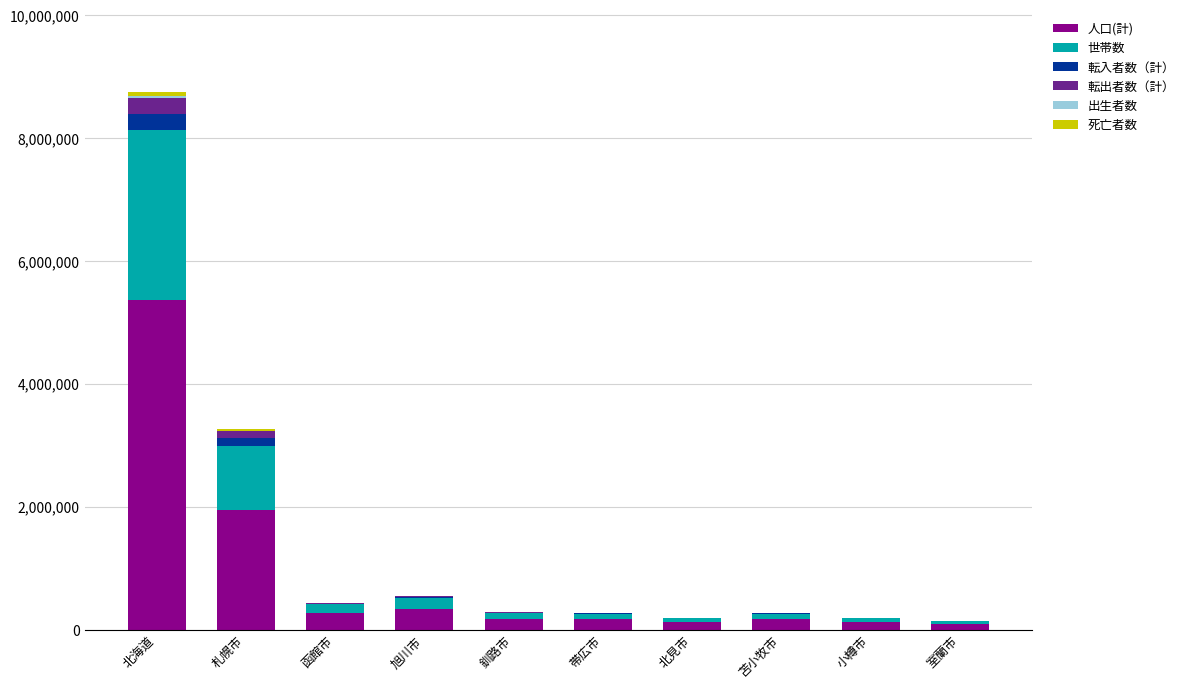

At which label does 人口(計) reach its peak?

北海道